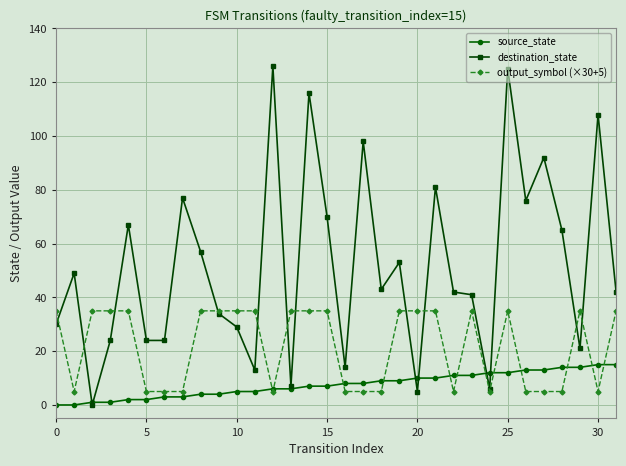

What is the maximum value shown in the chart?

126